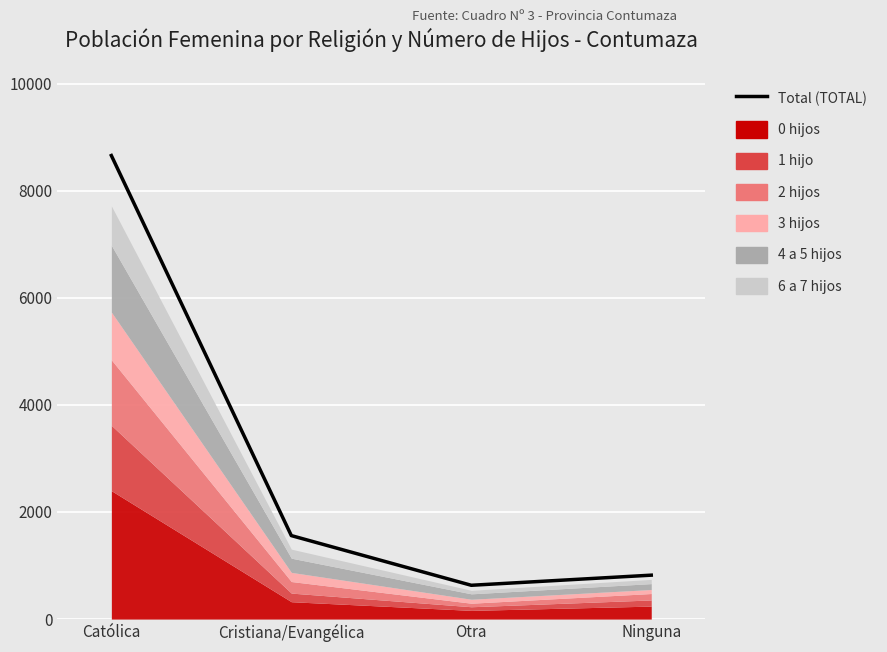

How many lines are shown in the chart?

1